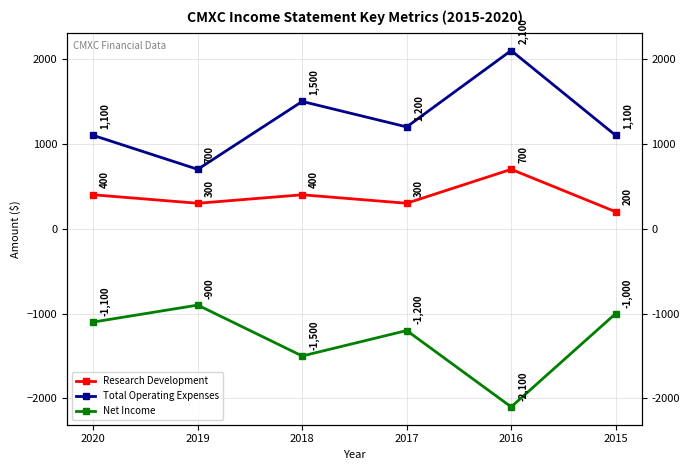

Reading left to right, list all the values displayed in this chart.

Research Development: 400	300	400	300	700	200
Total Operating Expenses: 1100	700	1500	1200	2100	1100
Net Income: -1100	-900	-1500	-1200	-2100	-1000